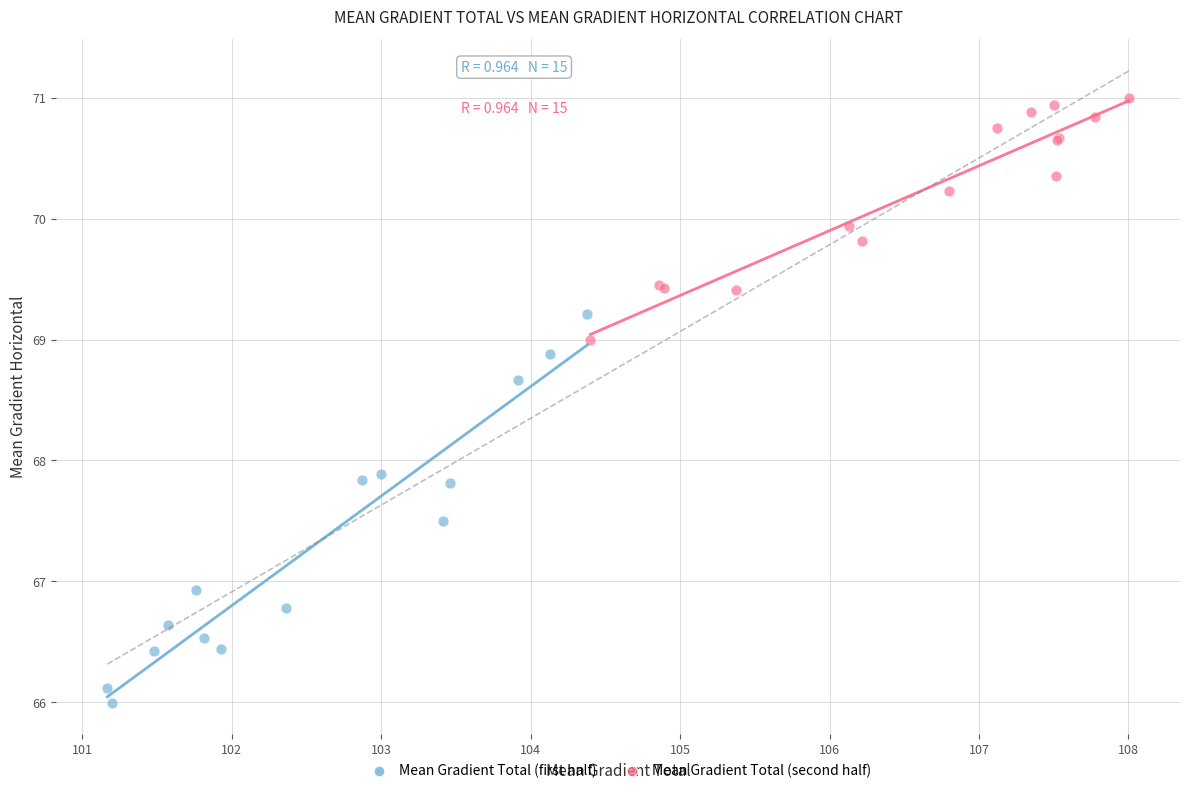

Which series reaches the minimum Y coordinate?

Mean Gradient Total (first half)